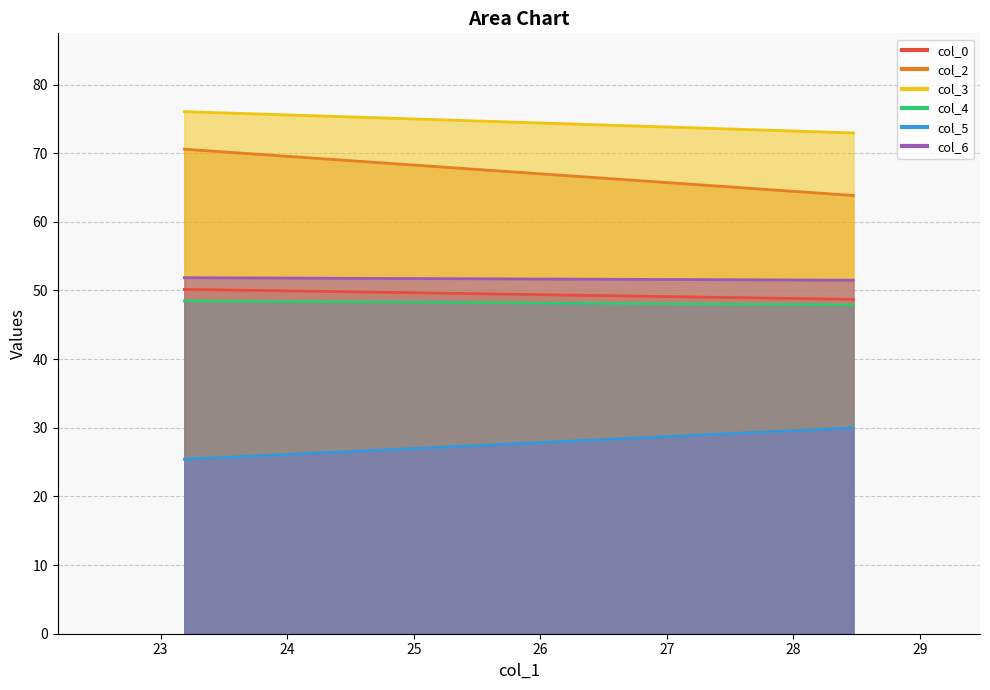

At 28.47395833, list the series in order from largest to smallest.

col_3, col_2, col_6, col_0, col_4, col_5